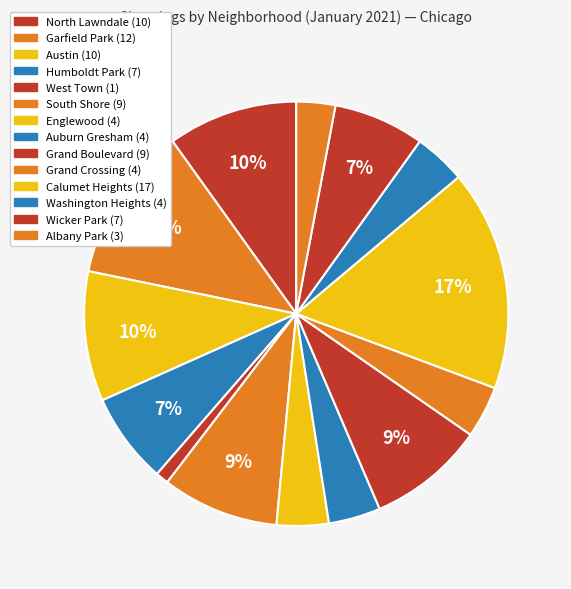

How many segments does this pie chart have?

14